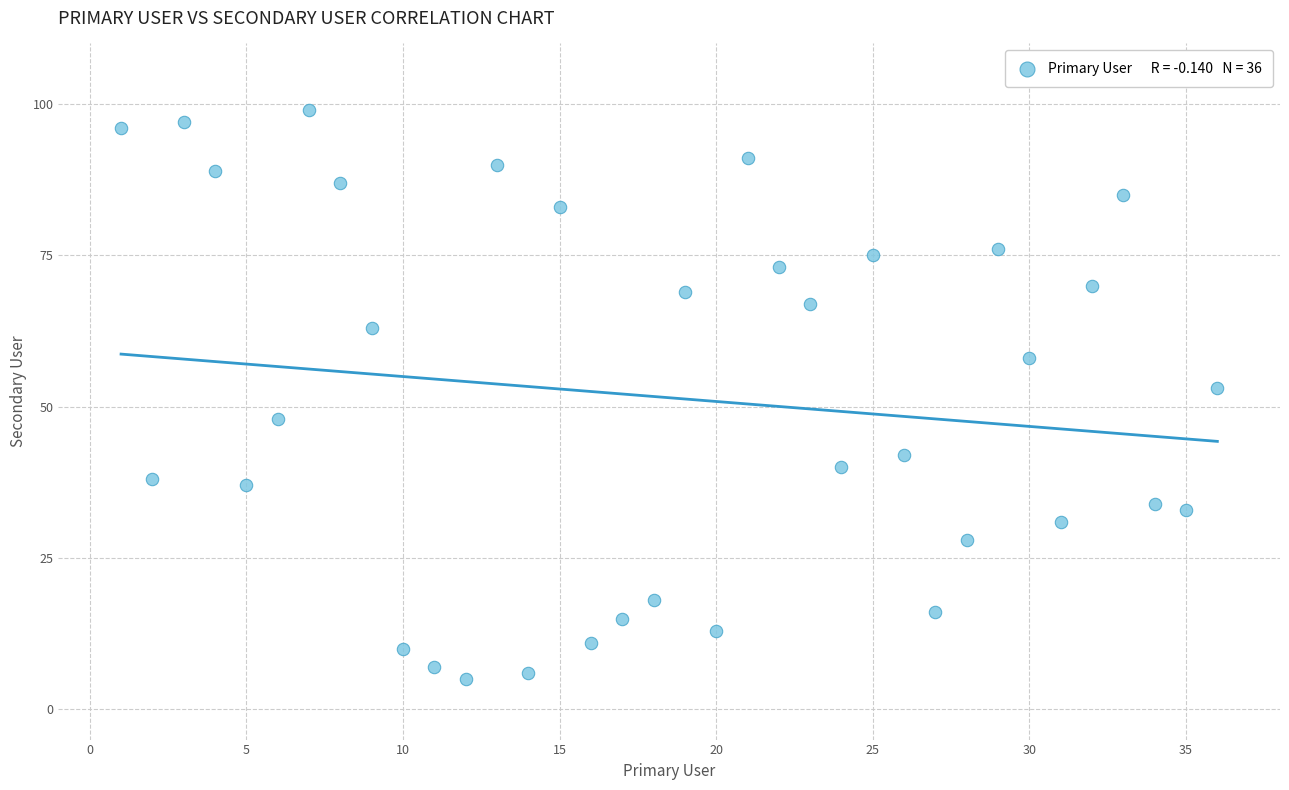

What is the range of Y values (max minus min)?

94